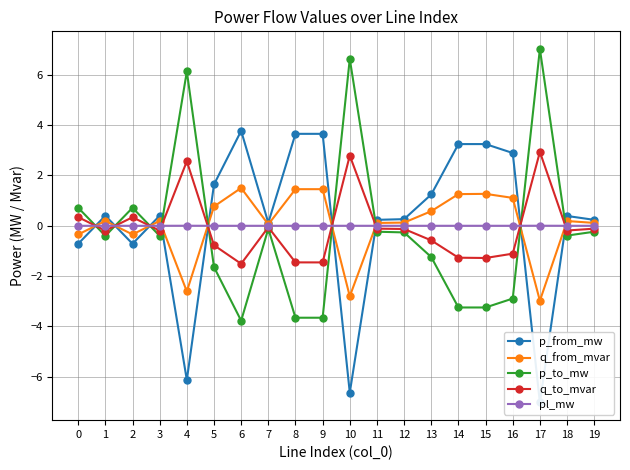

What is the difference between the maximum and minimum values in the p_to_mw series?

10.8